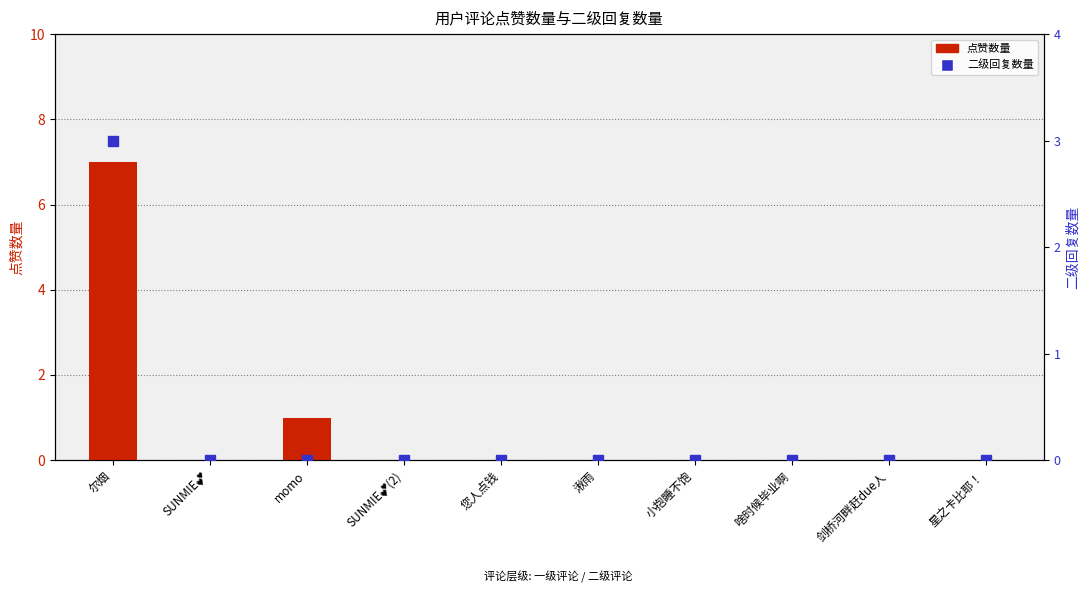

The value of 点赞数量 at 尔烟 is 7. True or false?

True